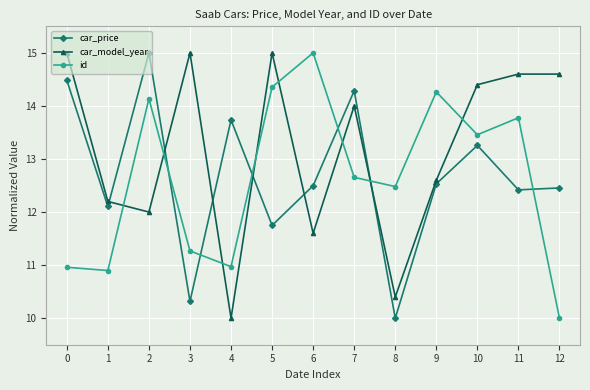

Reading left to right, what are all the values shown in this chart?

car_price: 0=14.5	1=12.1	2=15.0	3=10.3	4=13.7	5=11.7	6=12.5	7=14.3	8=10.0	9=12.5	10=13.3	11=12.4	12=12.5
car_model_year: 0=15.0	1=12.2	2=12.0	3=15.0	4=10.0	5=15.0	6=11.6	7=14.0	8=10.4	9=12.6	10=14.4	11=14.6	12=14.6
id: 0=11.0	1=10.9	2=14.1	3=11.3	4=11.0	5=14.4	6=15.0	7=12.7	8=12.5	9=14.3	10=13.5	11=13.8	12=10.0